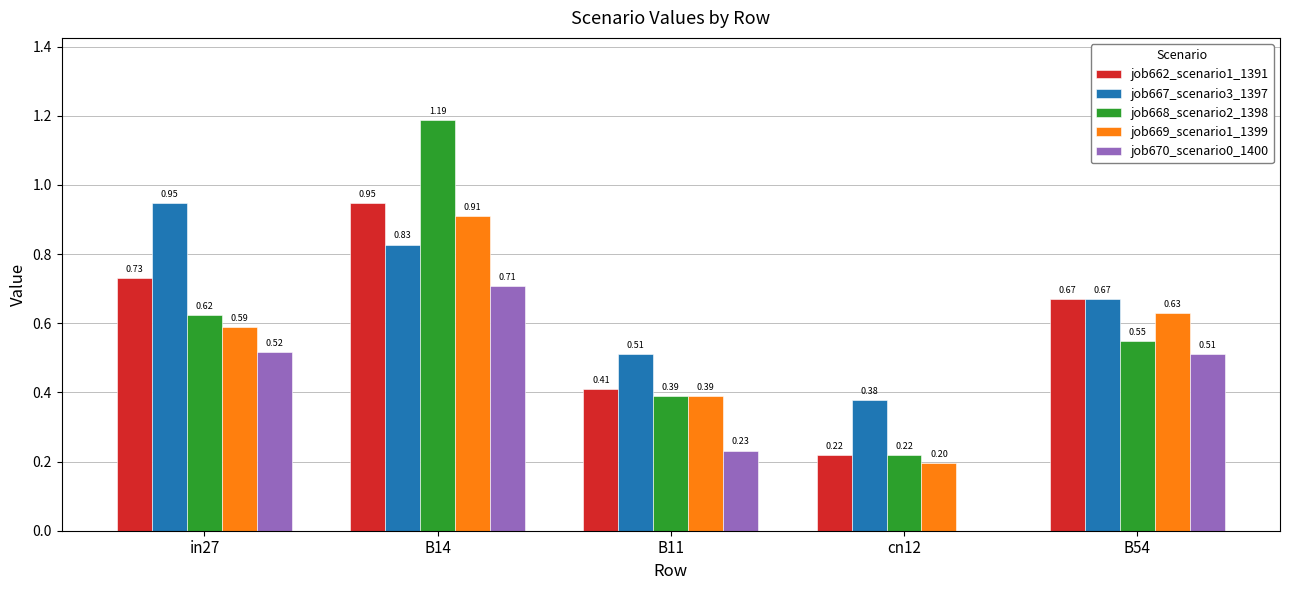

At which label is job662_scenario1_1391 closest to 0?

cn12